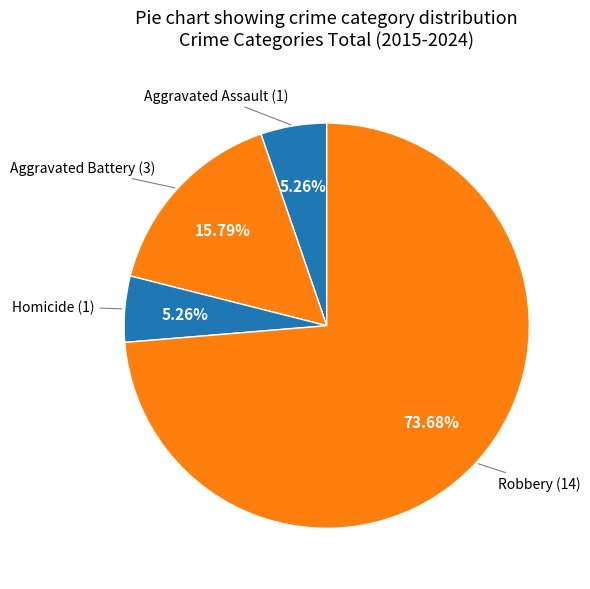

How many slices are in this pie chart?

4